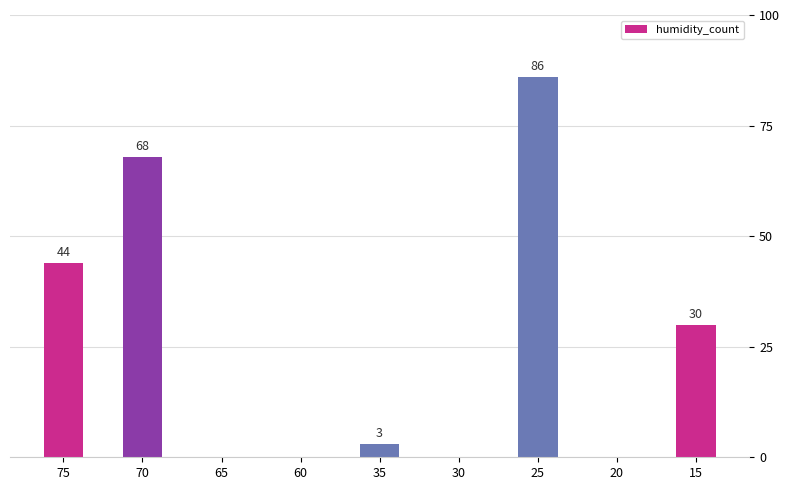

Between 15 and 30, which is larger?

15